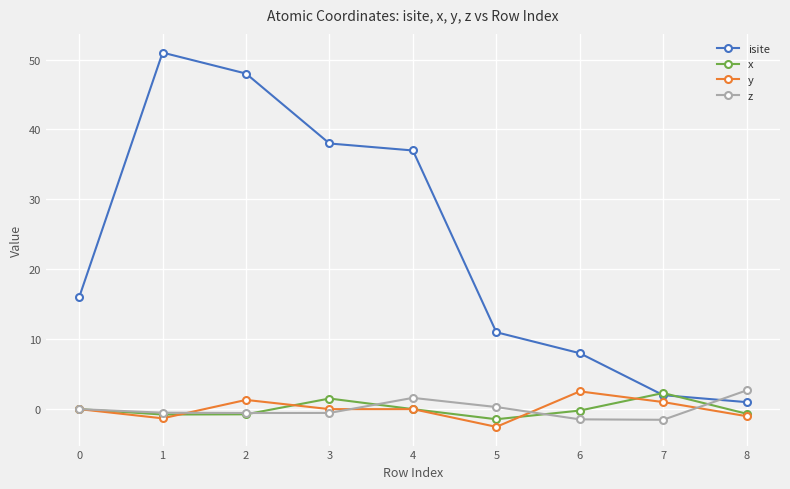

True or false: x and z intersect in this chart.

True